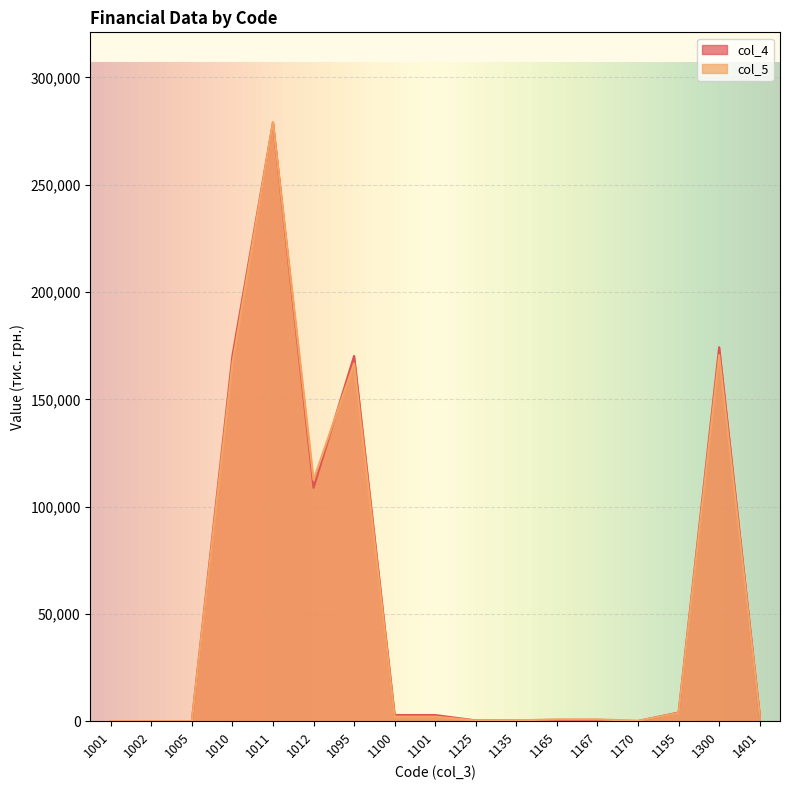

True or false: col_4 and col_5 intersect in this chart.

True